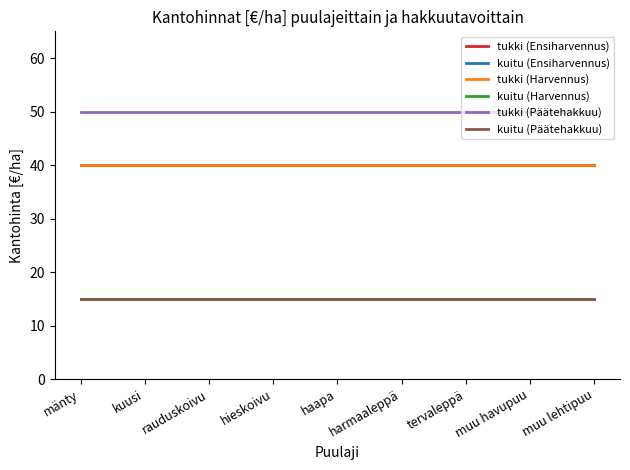

Is the value of tukki (Harvennus) at mänty greater than the value of kuitu (Ensiharvennus) at mänty?

Yes